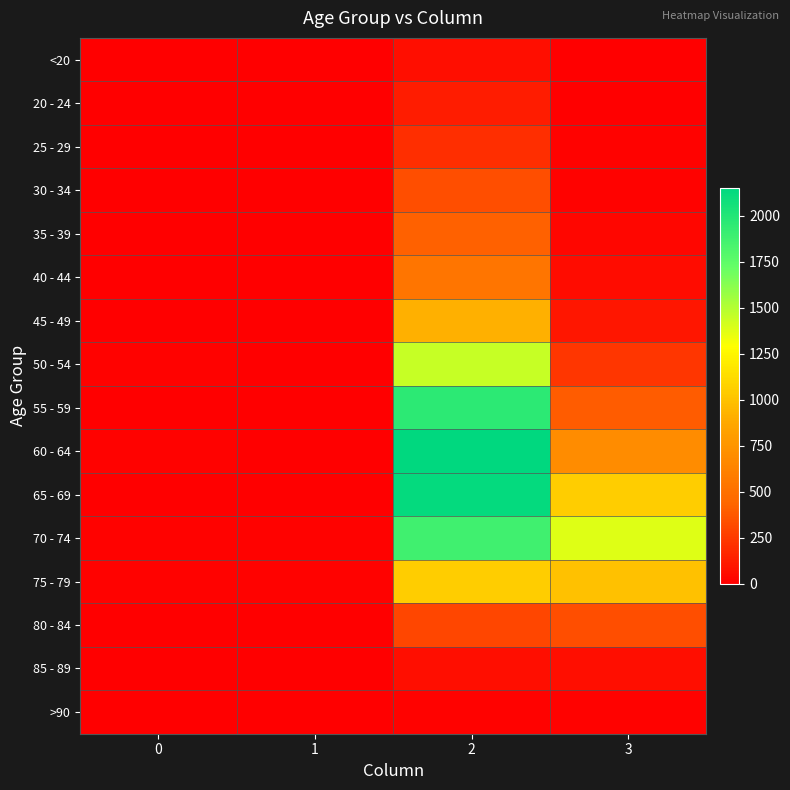

At how many categories does at least one series exceed 440?

2